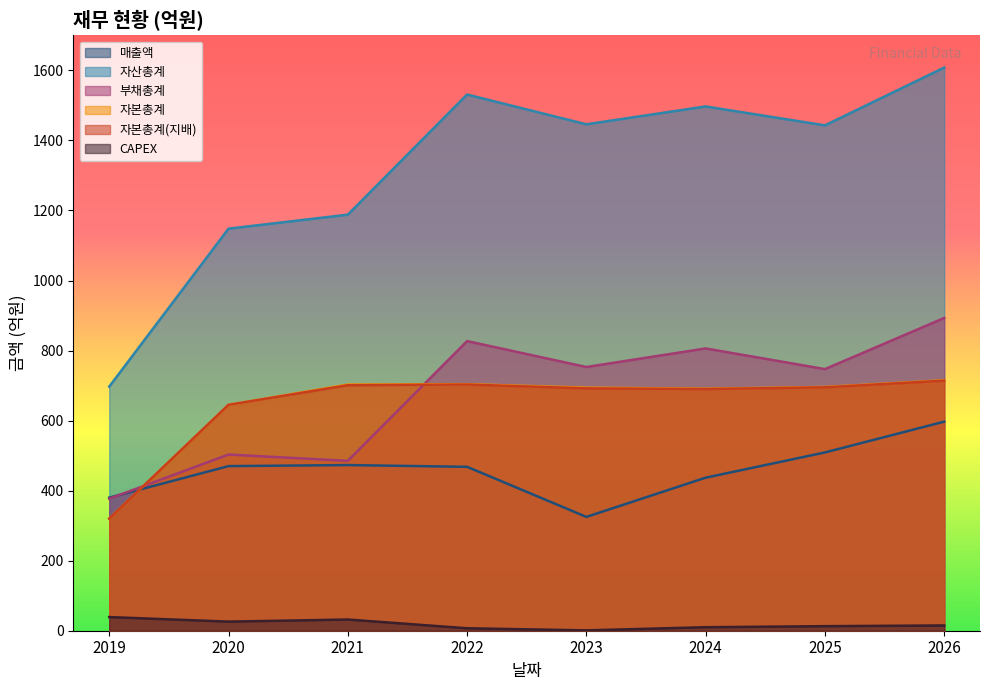

What are all the series names shown in the legend?

매출액, 자산총계, 부채총계, 자본총계, 자본총계(지배), CAPEX